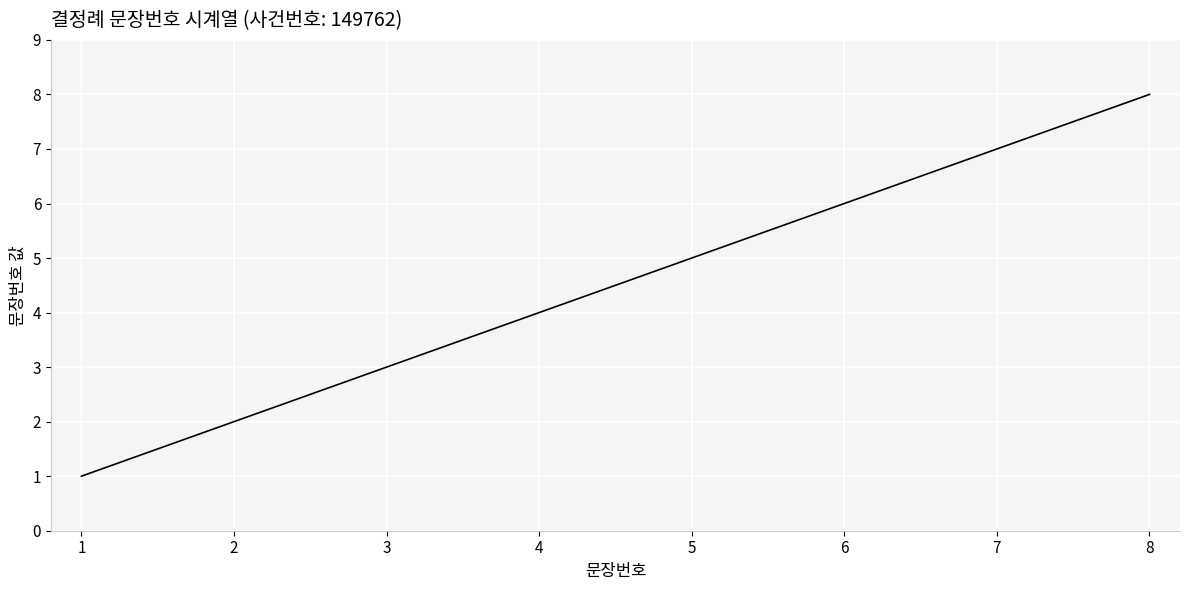

At which label is the value closest to 4?

4